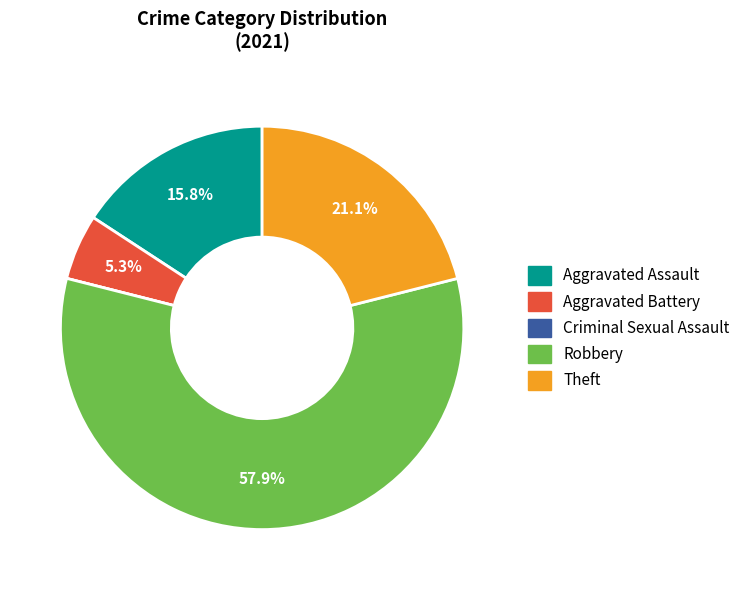

How much of the chart is everything except Aggravated Battery?

94.7%